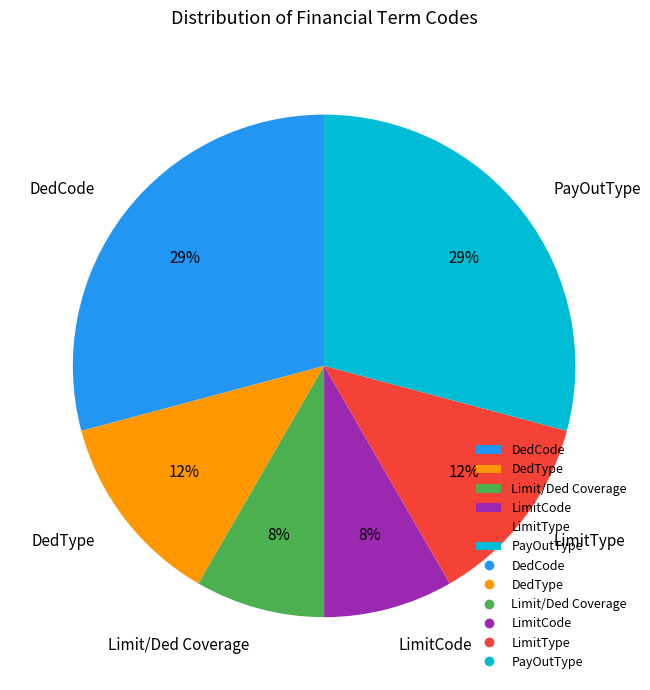

Combined, do PayOutType and DedType account for over 50%?

No